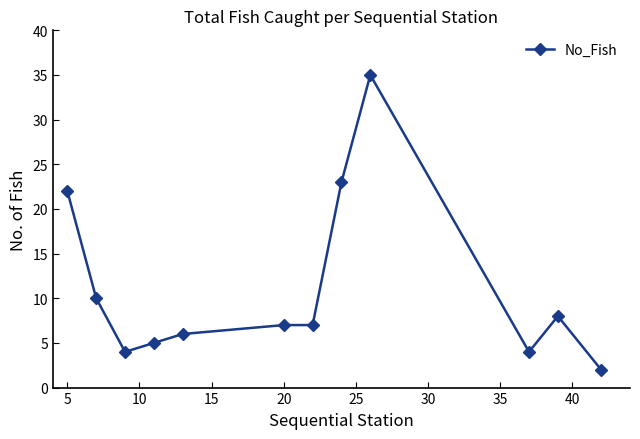

Reading left to right, what are all the values shown in this chart?

22	10	4	5	6	7	7	23	35	4	8	2